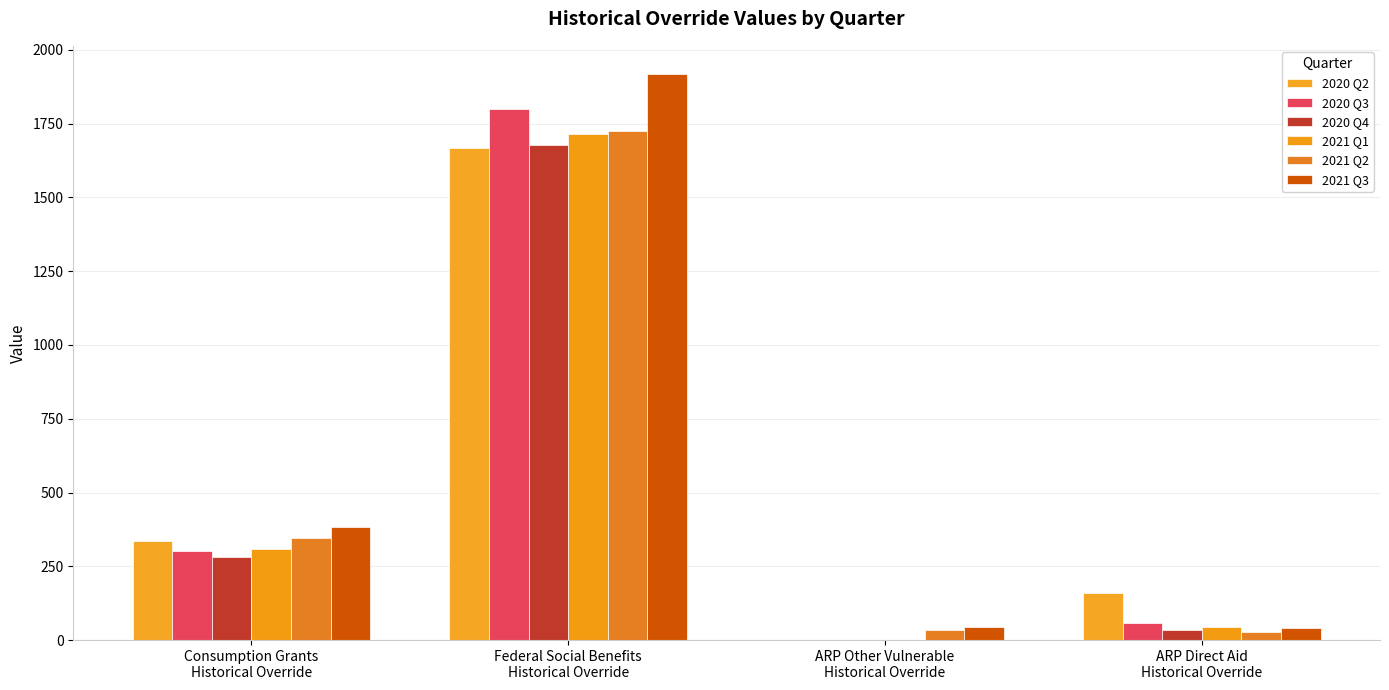

Which series changed the most between Federal Social Benefits
Historical Override and ARP Direct Aid
Historical Override?

2021 Q3